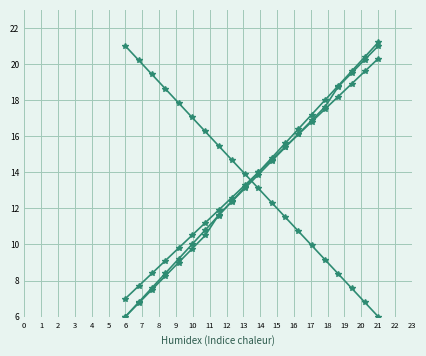

Where do AUGMENT_TYPE and X vs Y first cross each other?

9 and 10